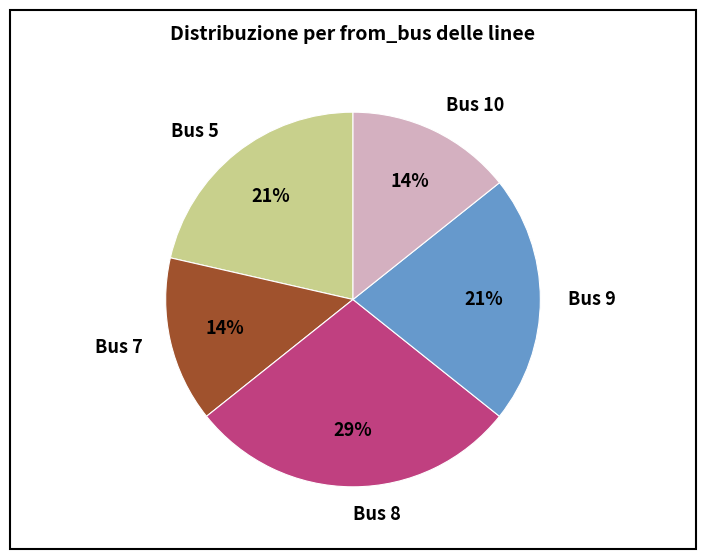

Which has a higher value, Bus 8 or Bus 9?

Bus 8